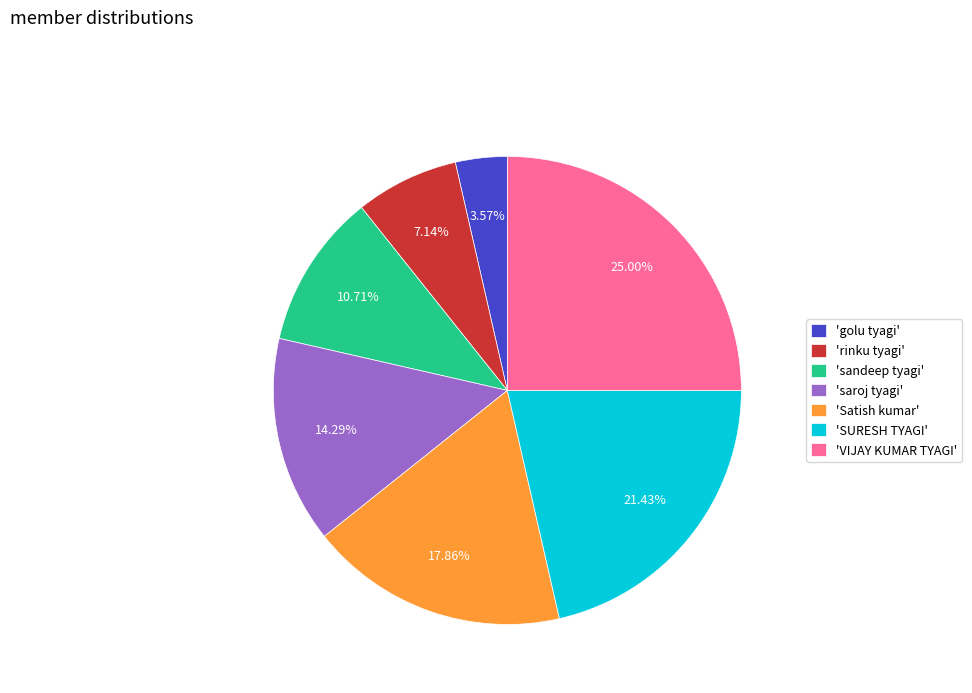

How many segments does this pie chart have?

7